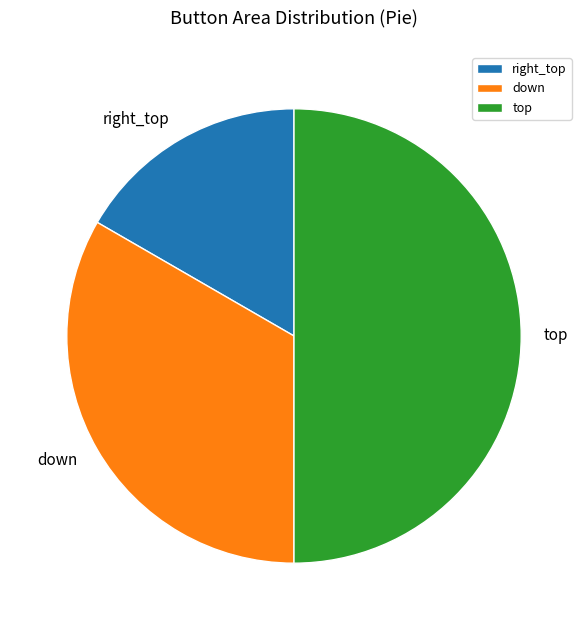

Which has a higher value, right_top or down?

down